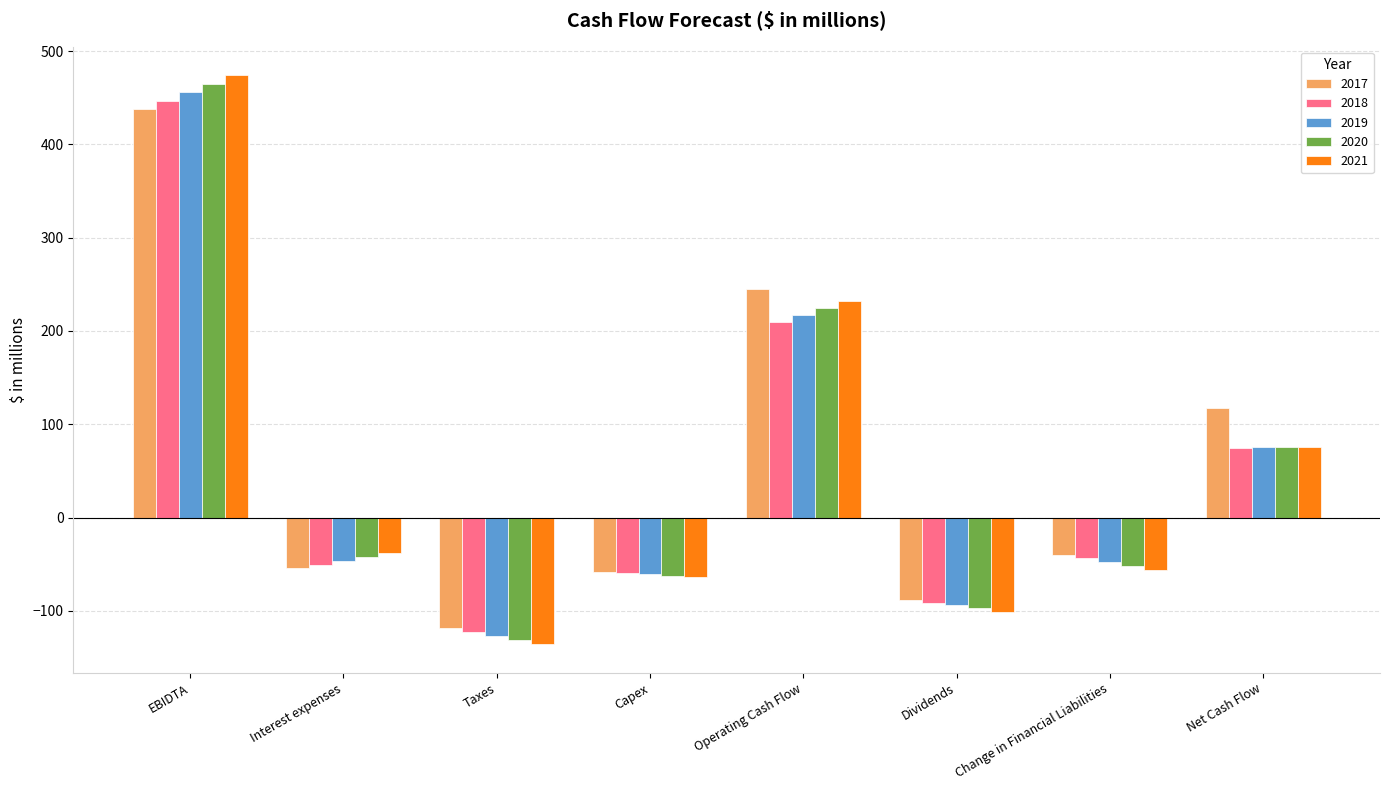

Between EBIDTA and Change in Financial Liabilities, which series saw the biggest shift?

2021